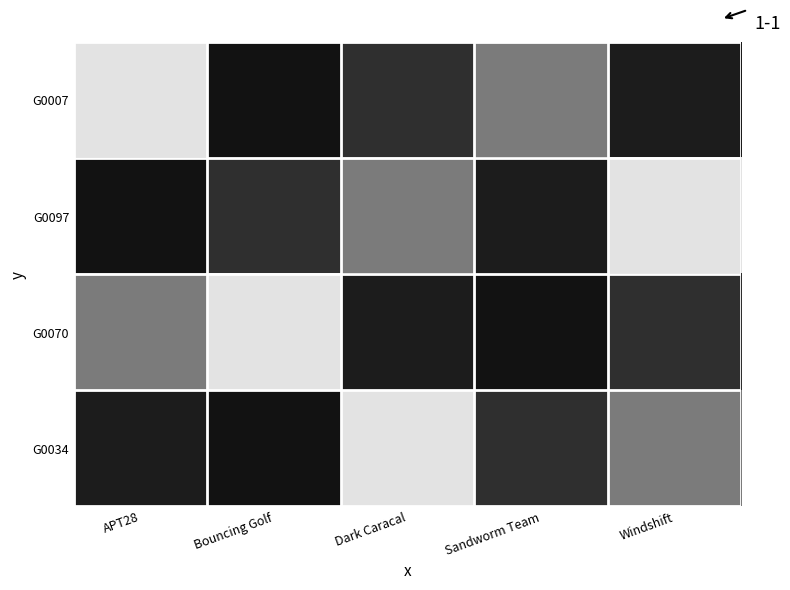

What is the total value across all series at Bouncing Golf?

6.5